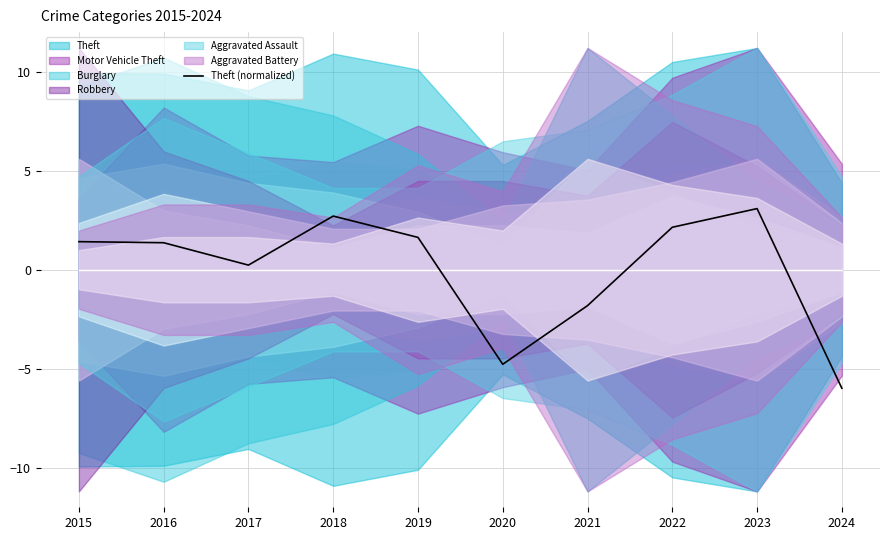

Reading left to right, list all the values displayed in this chart.

2015=1.4	2016=1.4	2017=0.2	2018=2.7	2019=1.6	2020=-4.8	2021=-1.8	2022=2.1	2023=3.1	2024=-6.0